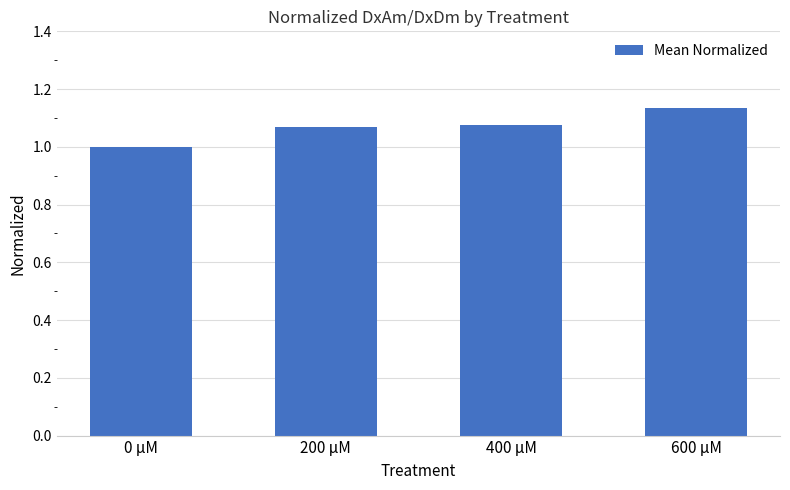

Which has a higher value, 600 μM or 0 μM?

600 μM